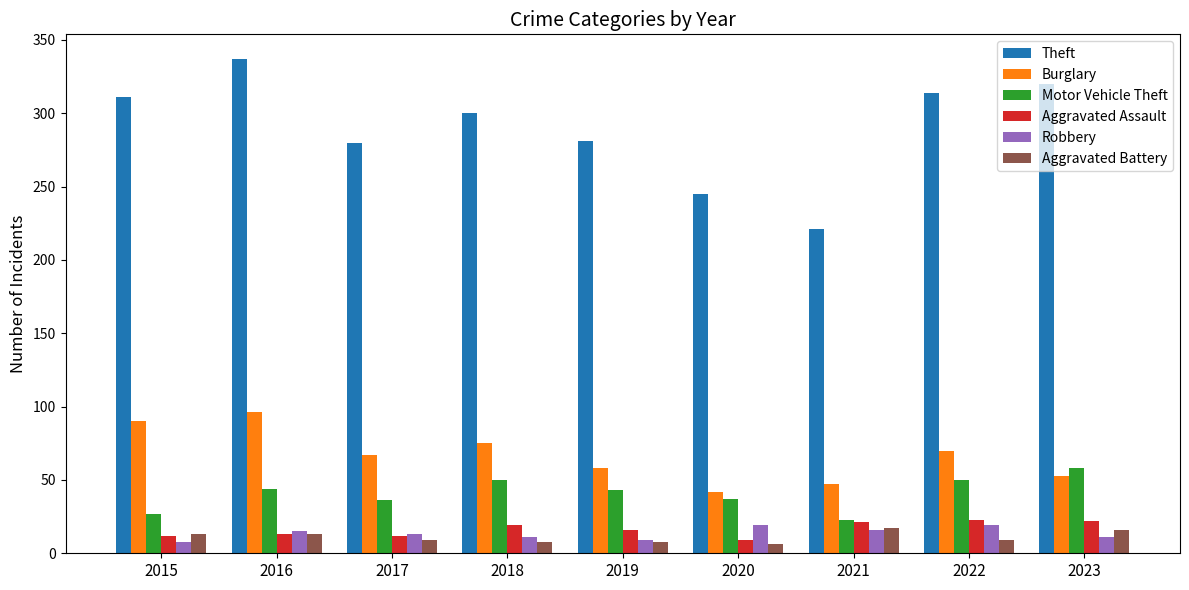

Are the bars grouped side by side (vs. stacked)?

Yes